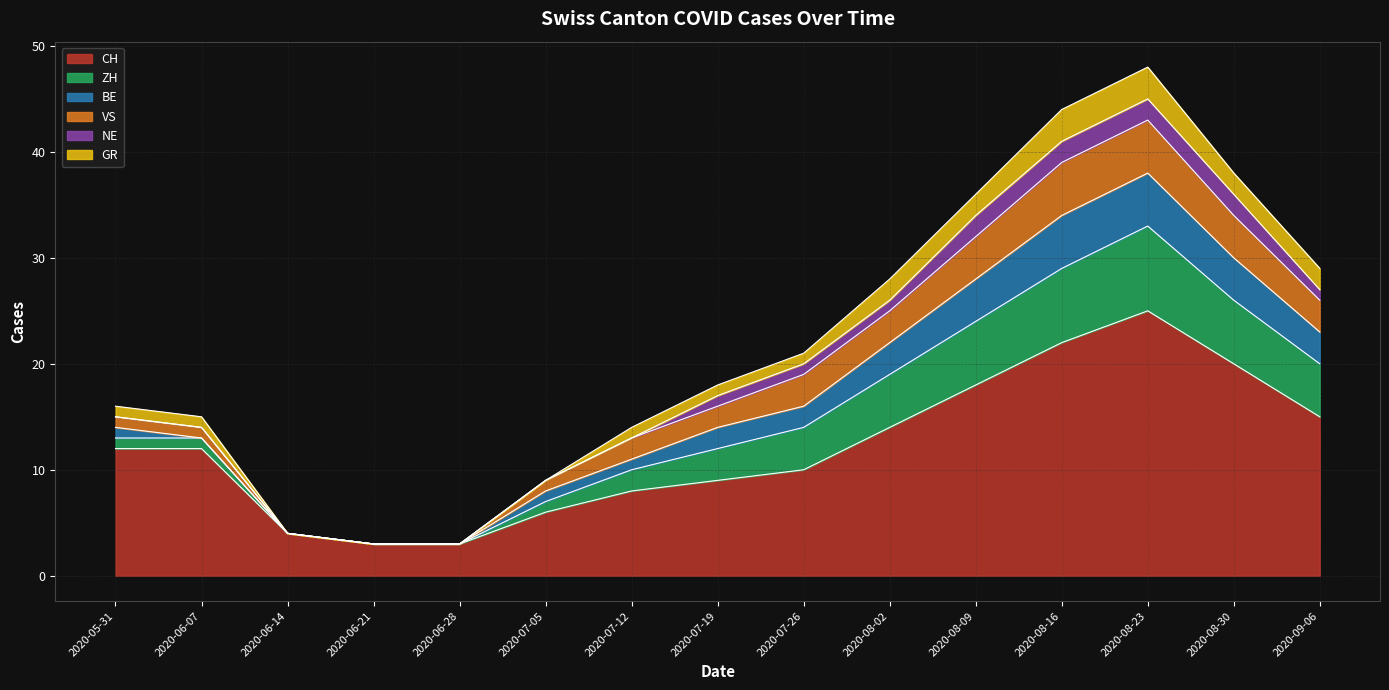

What is the sum of all NE values?

12